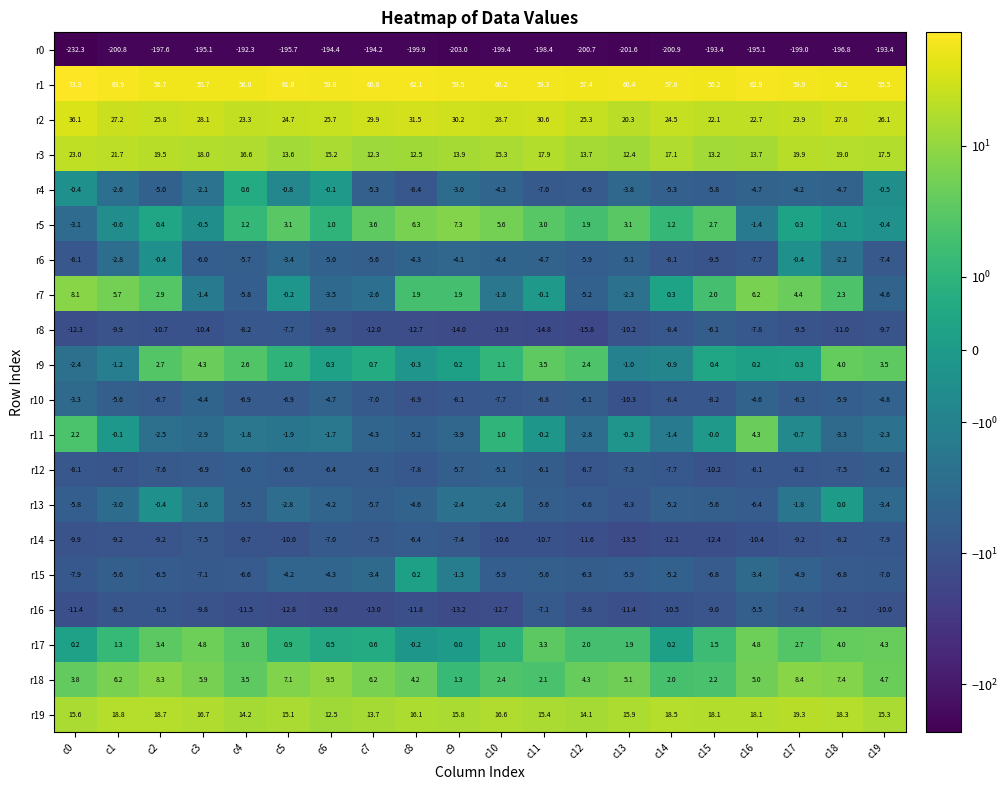

Where is r2 nearest to the value 28?

c3